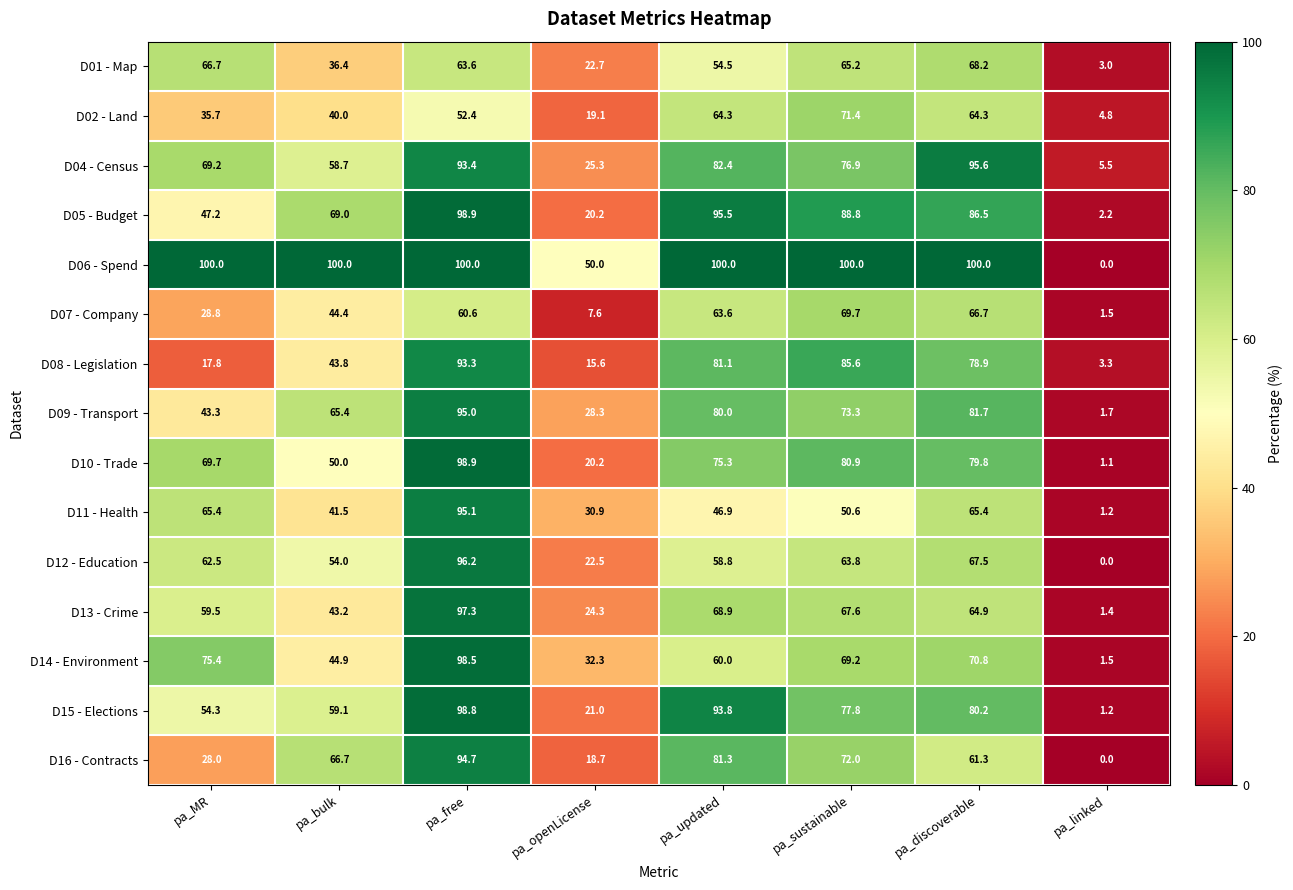

What is the total value across all series at pa_MR?

823.5